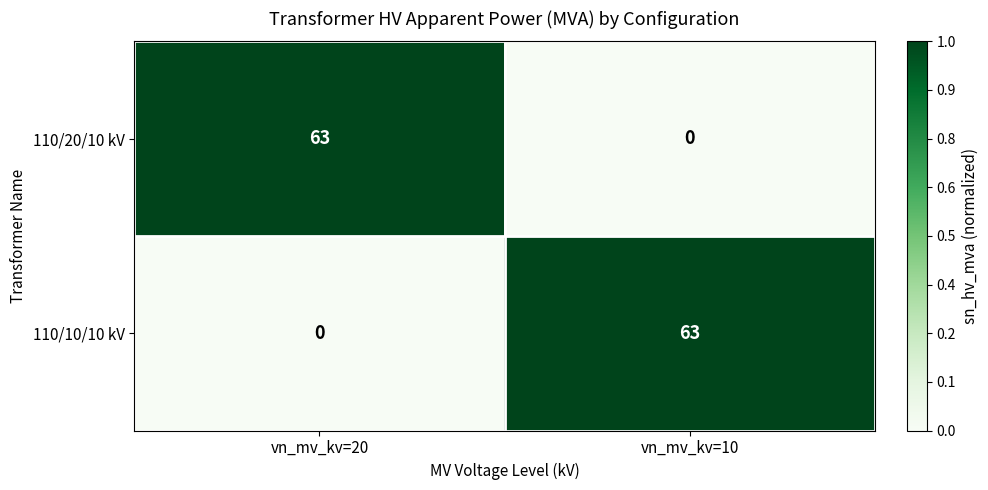

What is the sum of the 110/20/10 kV values at vn_mv_kv=10 and vn_mv_kv=20?

63